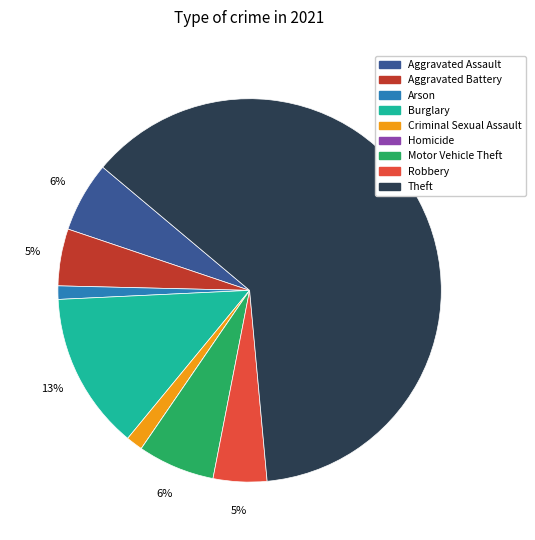

Between Robbery and Theft, which is larger?

Theft